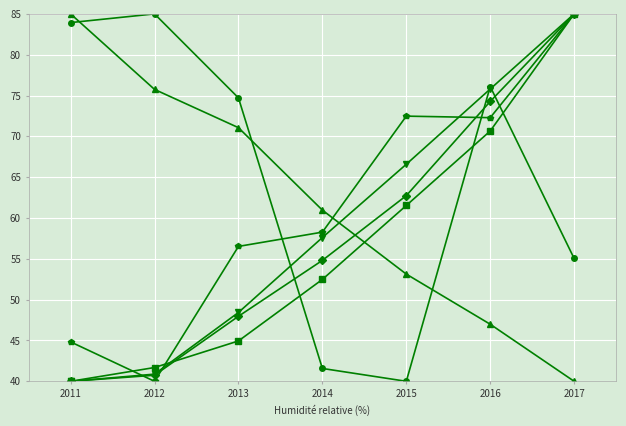

What is the minimum value shown in the chart?

40.0